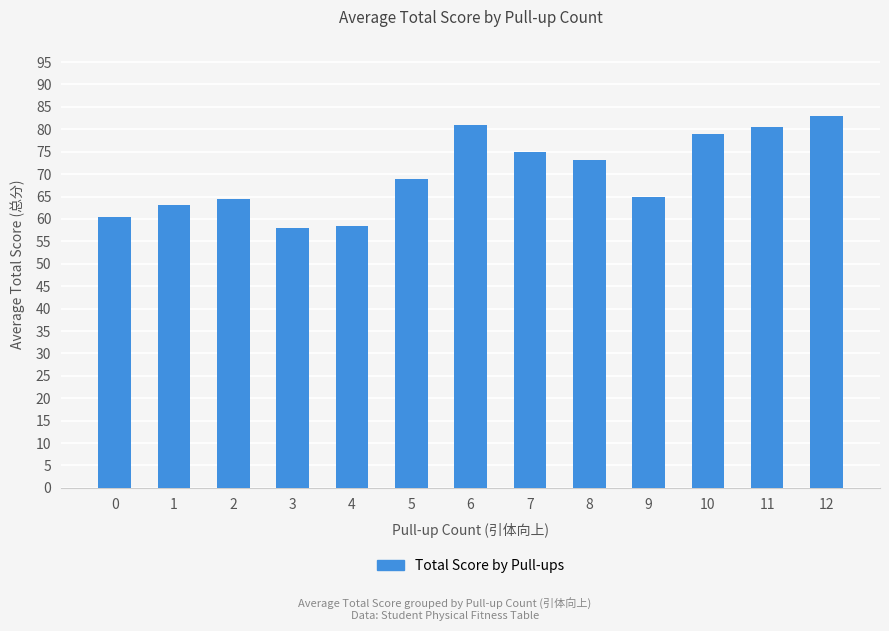

The value at 8 is 102.5. True or false?

False